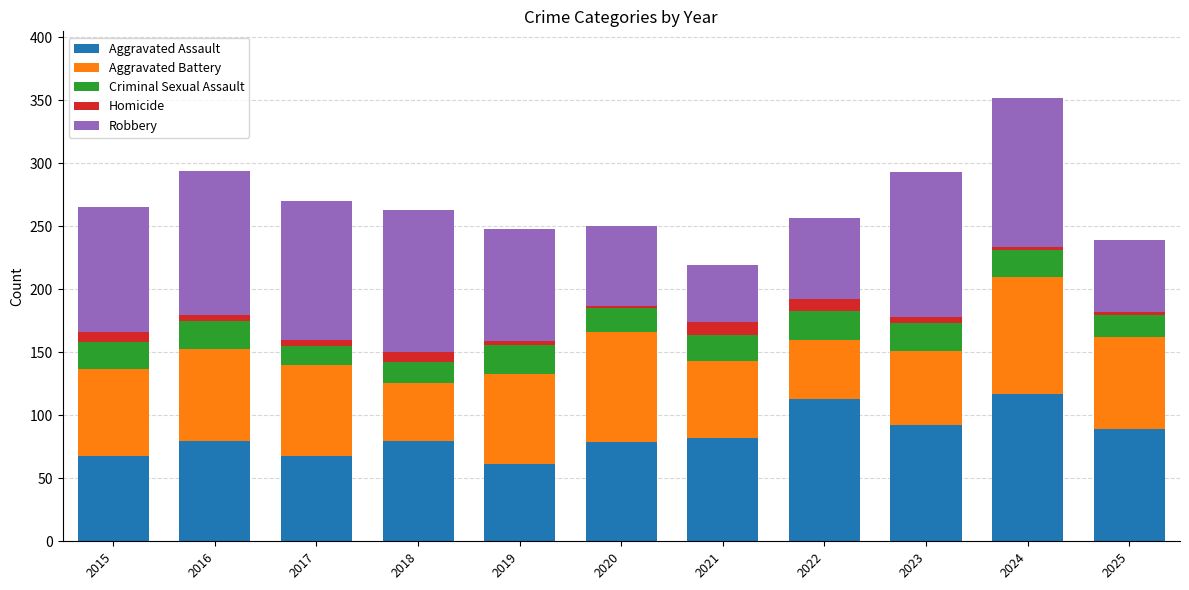

The value of Aggravated Assault at 2021 is 32. True or false?

False